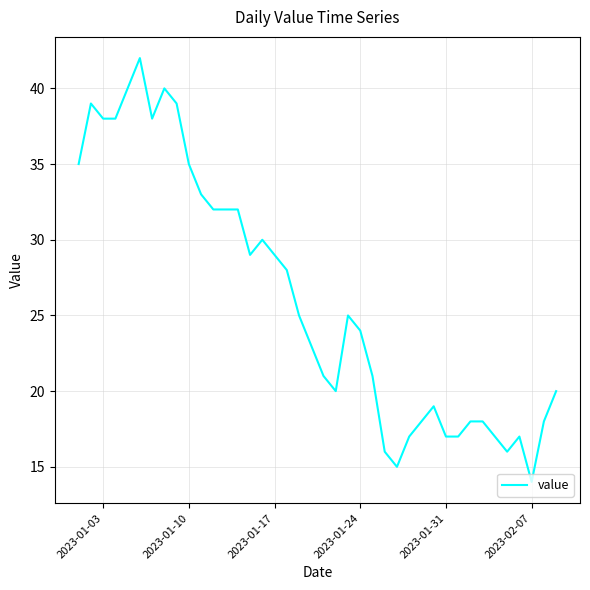

What is the average value?

26